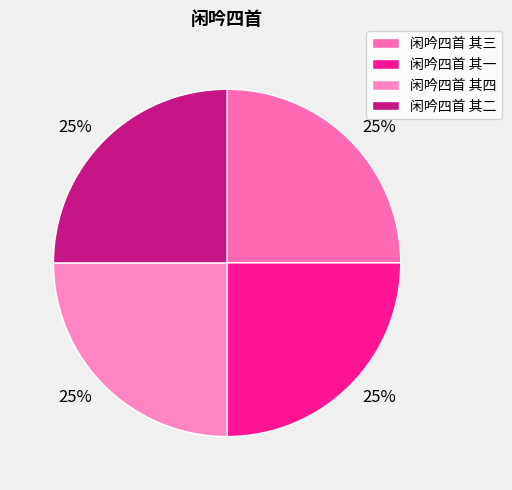

Rank the categories by value from highest to lowest.

闲吟四首 其一, 闲吟四首 其二, 闲吟四首 其三, 闲吟四首 其四